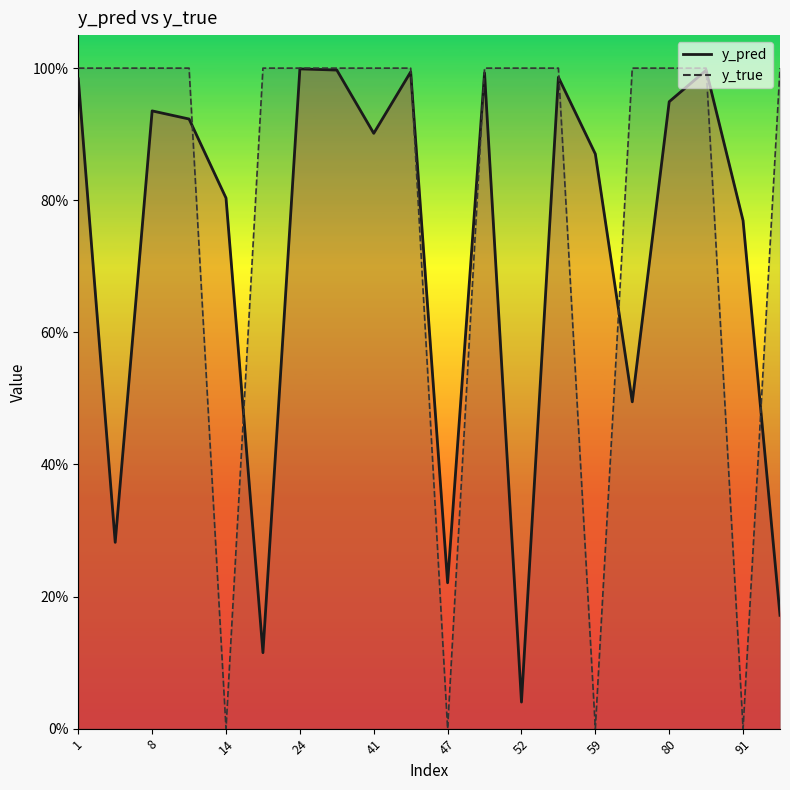

Which series ends up on top after the final intersection of y_pred line and y_true line?

y_true line